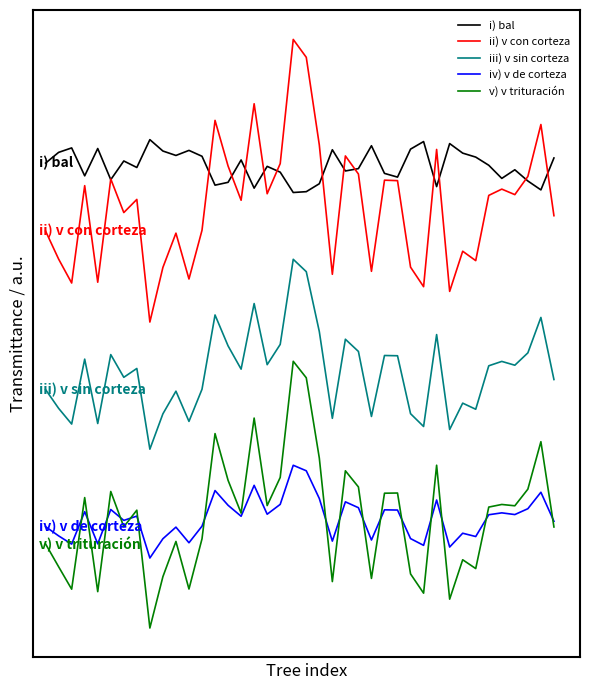

At which category is the sum across all series the highest?

19